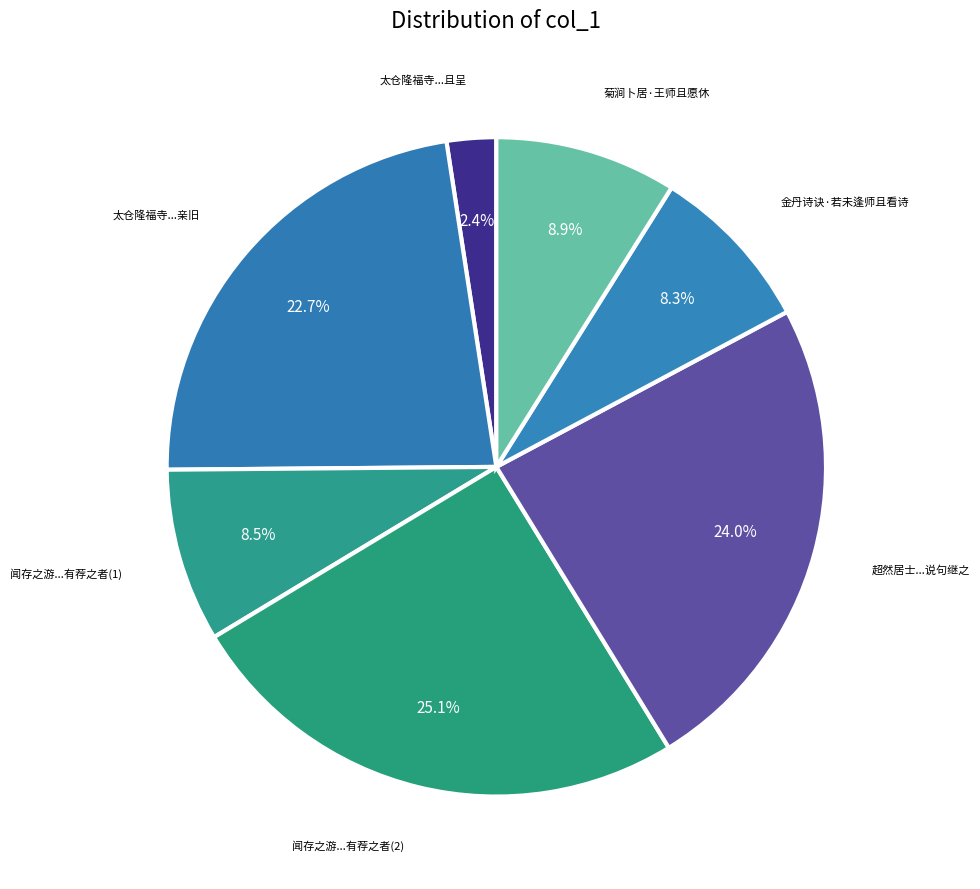

Which slice is the largest?

闻存之游...有荐之者(2)